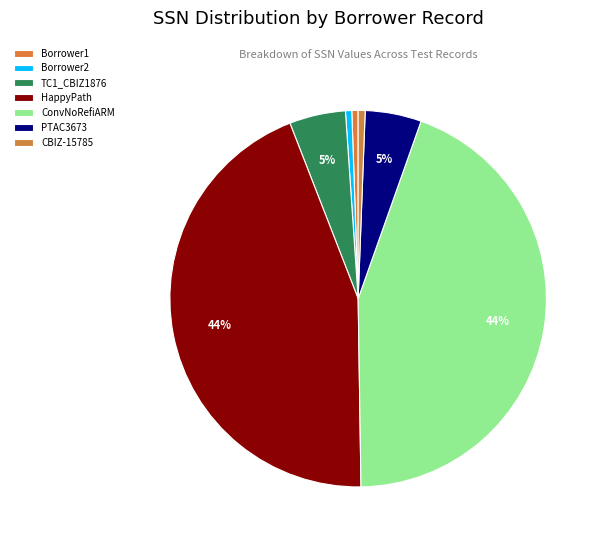

How many segments does this pie chart have?

7